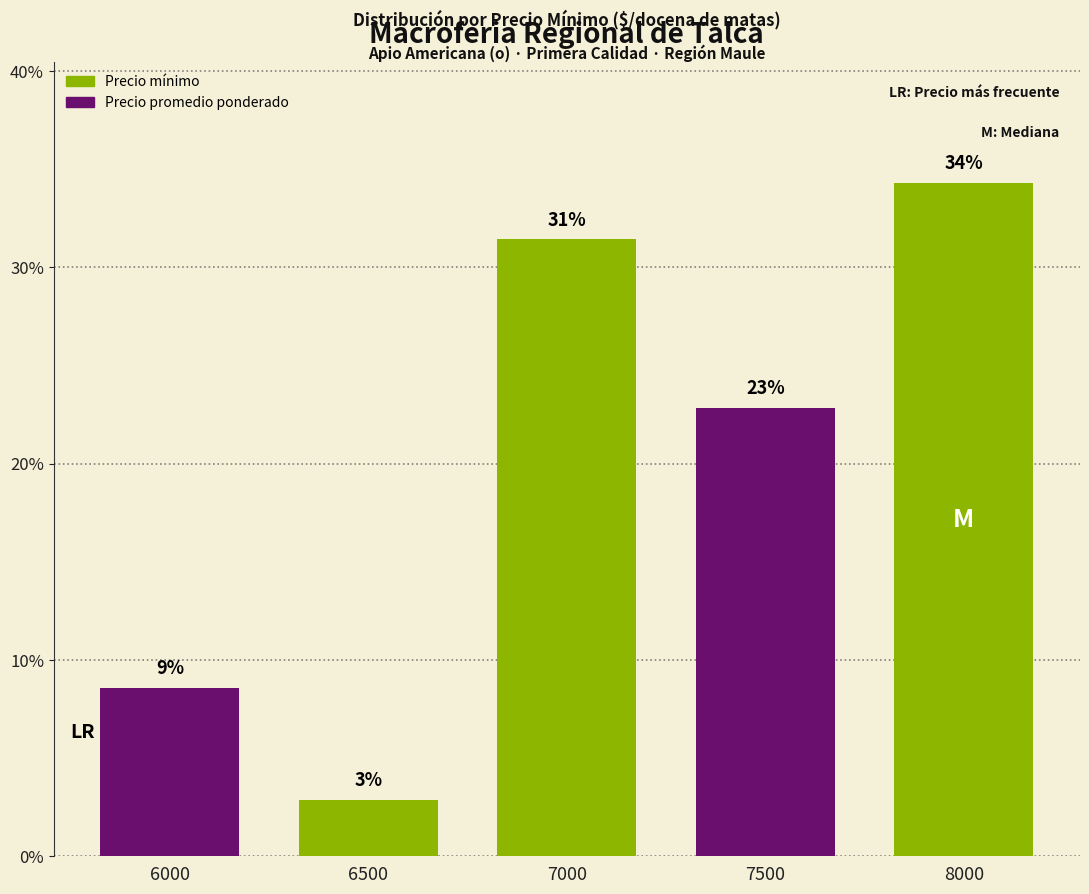

How many bars are there in total?

5